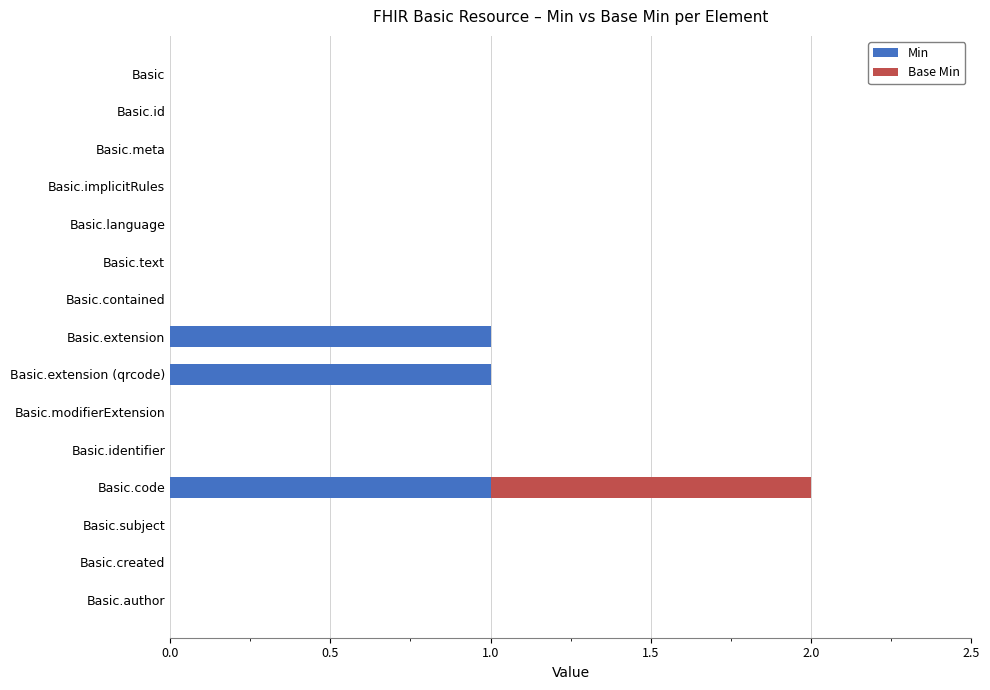

Is it true that Min equals 0 at Basic.modifierExtension?

True